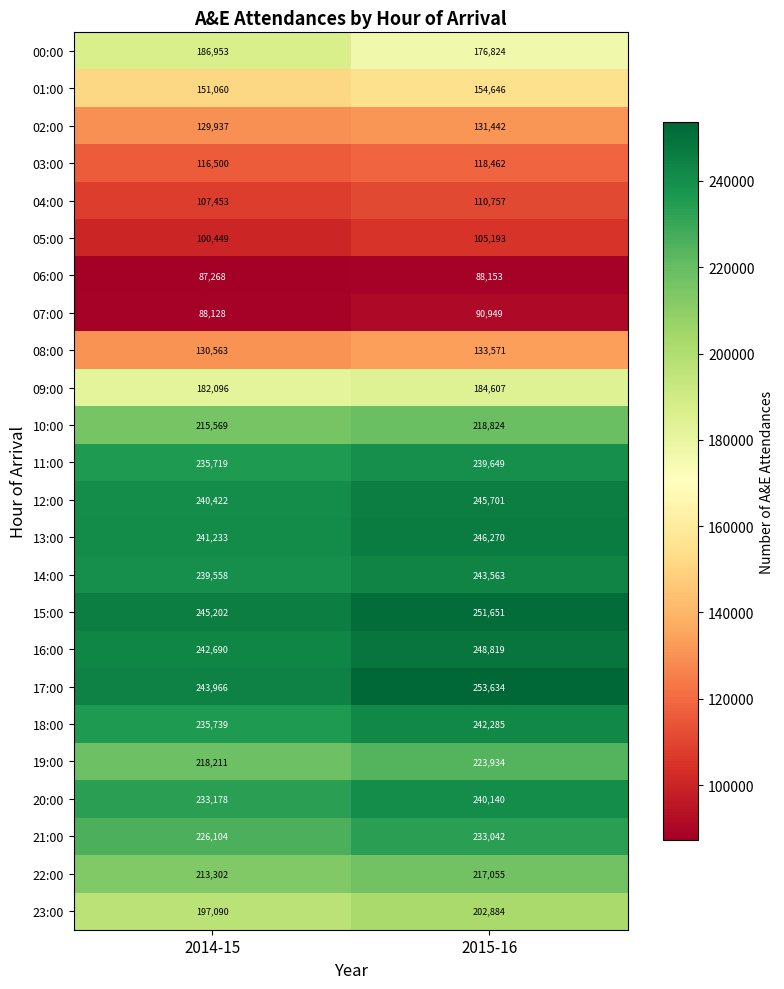

What is the sum of the 21:00 values at 2015-16 and 2014-15?

459146